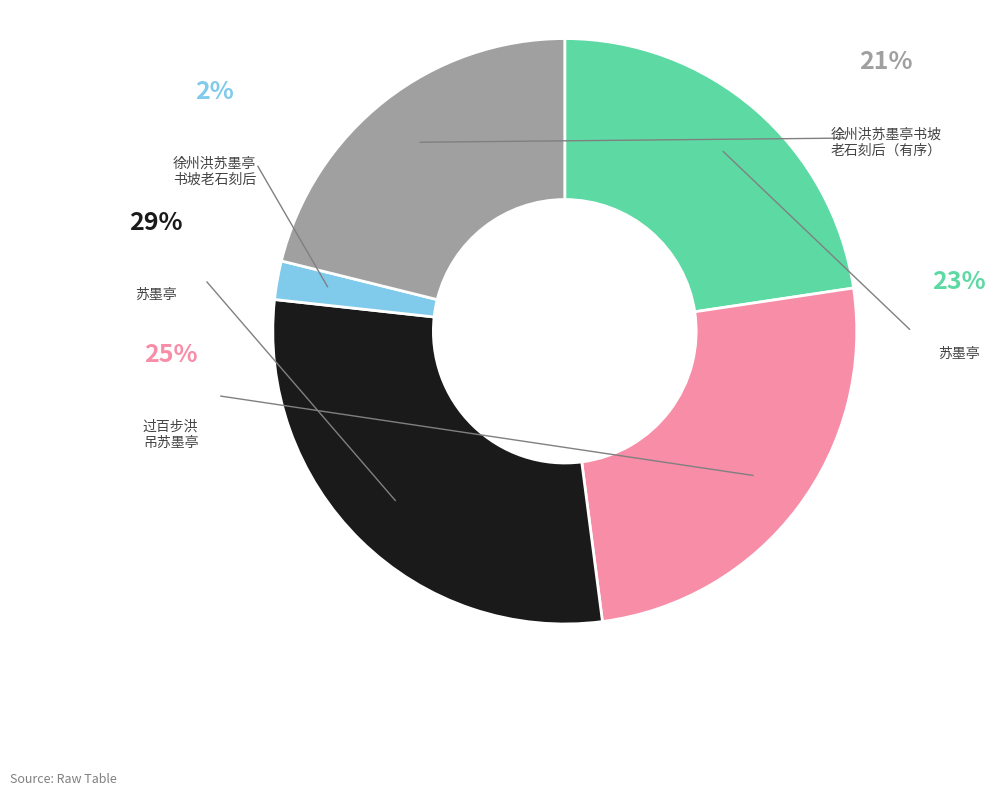

Is there any slice that represents more than half of the pie?

No